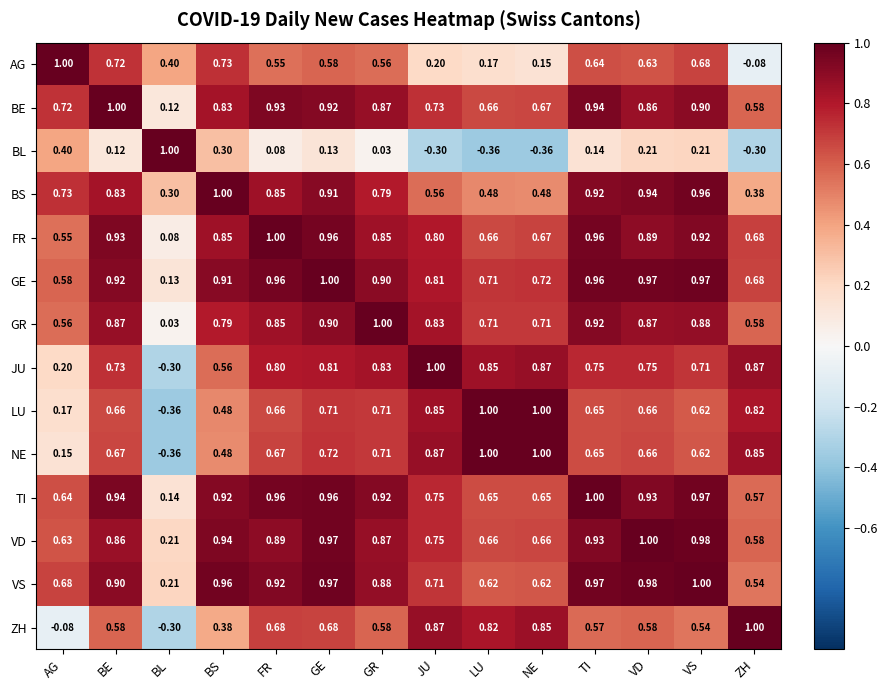

What is the total value across all series at VS?

11.0